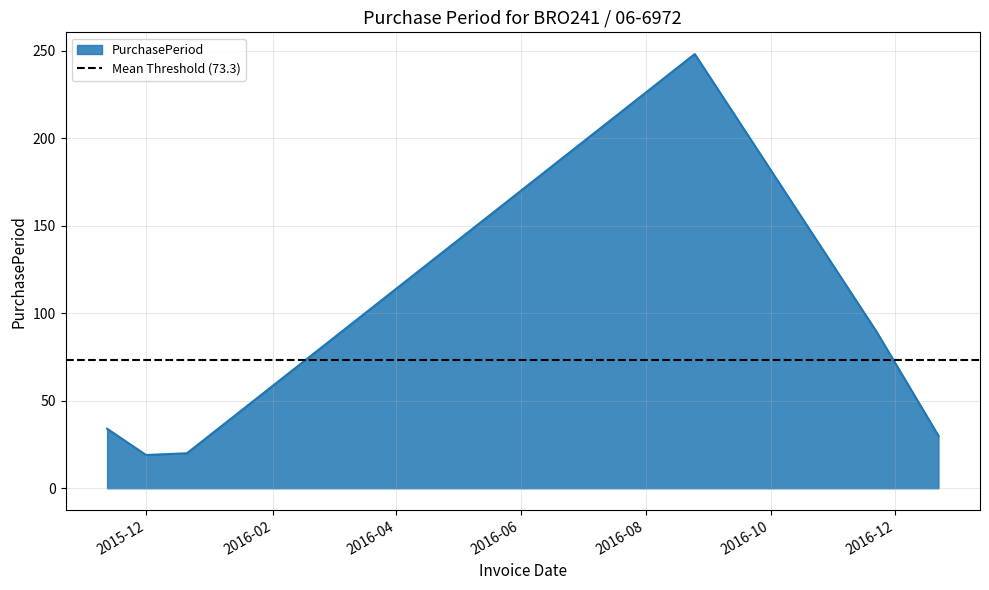

List the labels in order of value, smallest first.

2015-12-01, 2015-12-21, 2016-12-22, 2015-11-12, 2016-11-22, 2016-08-25